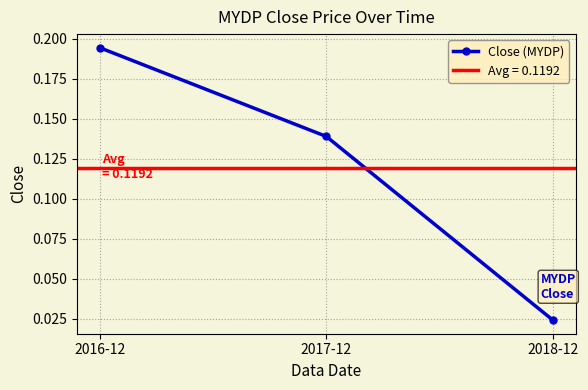

What is the change in value from 2017-12 to 2018-12?

-0.1